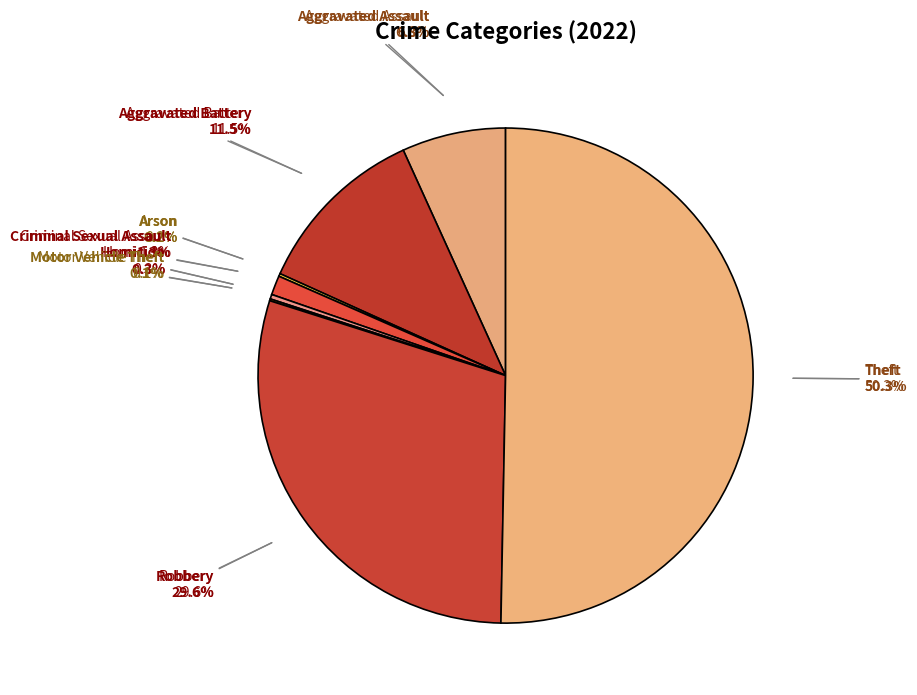

Is there any slice that represents more than half of the pie?

Yes